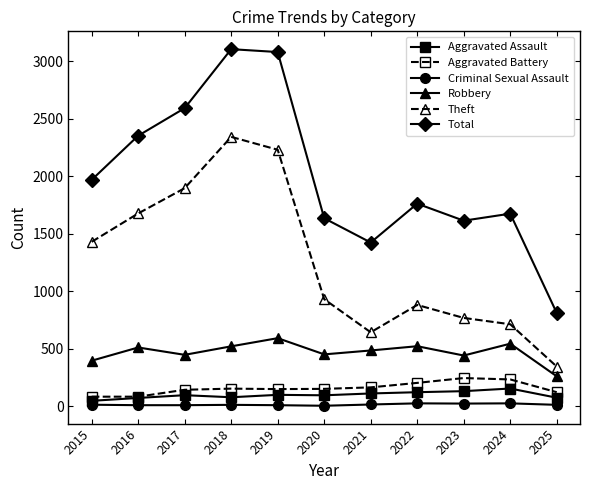

Count the number of data series in this chart.

6